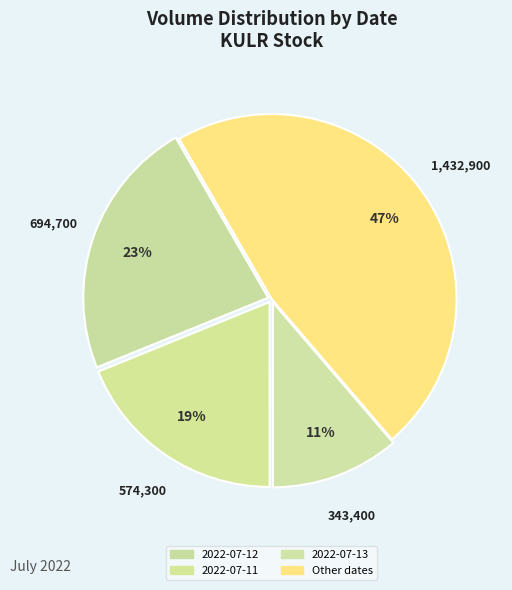

Is there a majority slice in this chart?

No